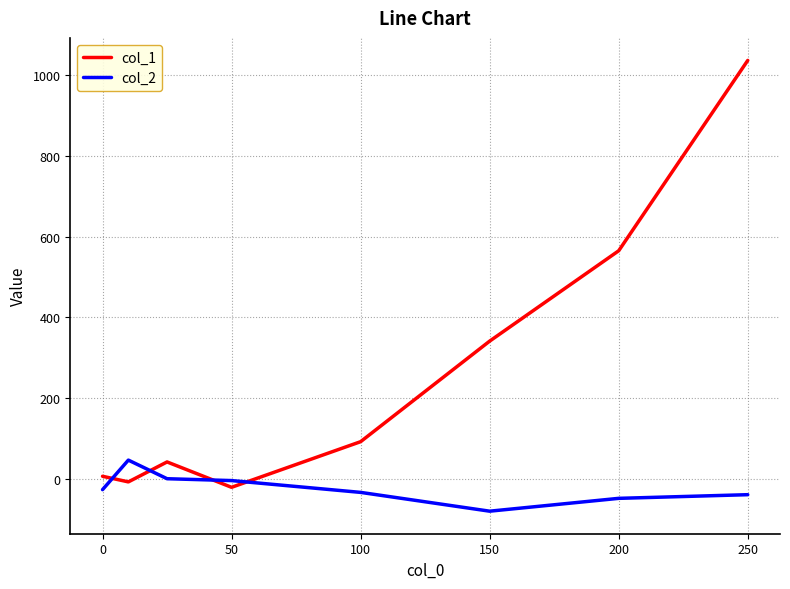

What is the smallest value displayed?

-79.7